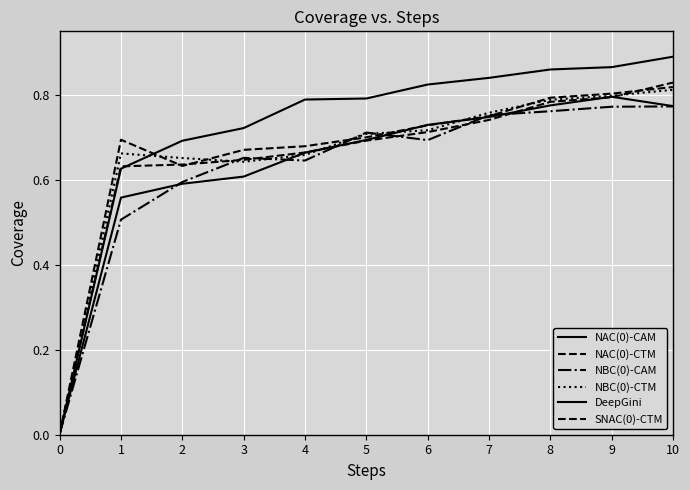

How many lines are shown in the chart?

6